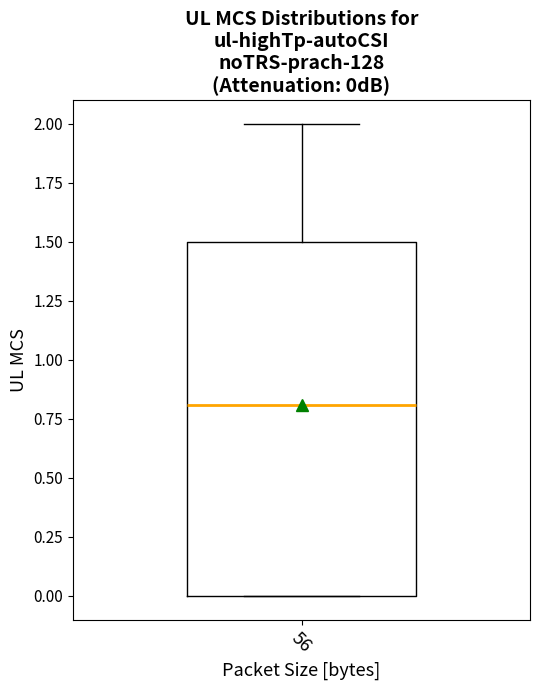

Transcribe this box plot: give where the median line is, the range the box spans, and where the two whiskers end, as read against the y-axis. The values are not printed on the chart, so give them approximately, as read against the axis.

median 0.8, box 0.0 to 1.5, whiskers 0.0 to 2.0